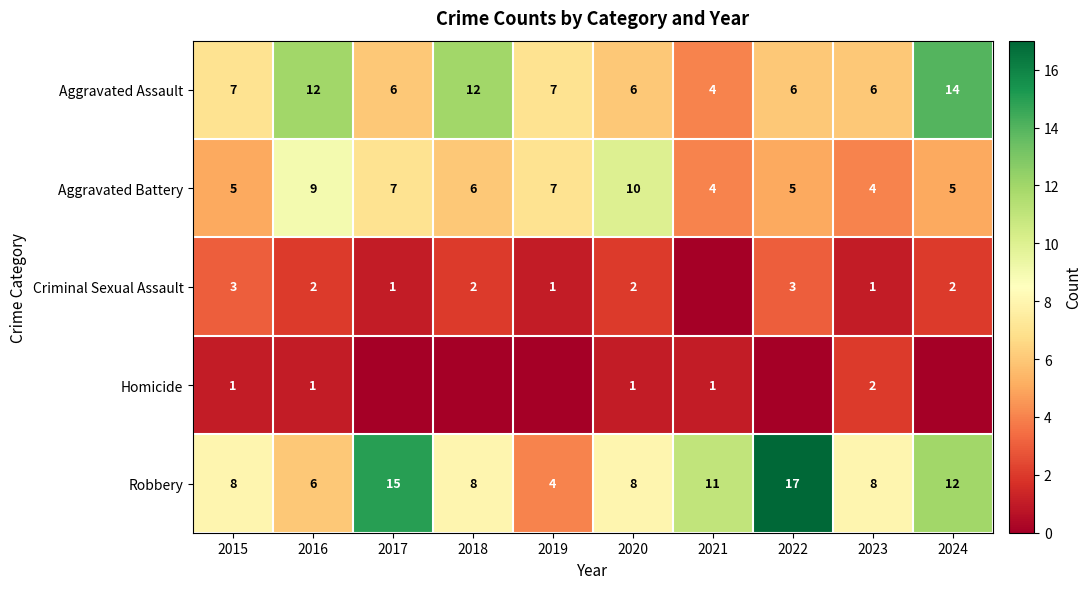

True or false: Aggravated Battery has a value of 5 at 2024.

True